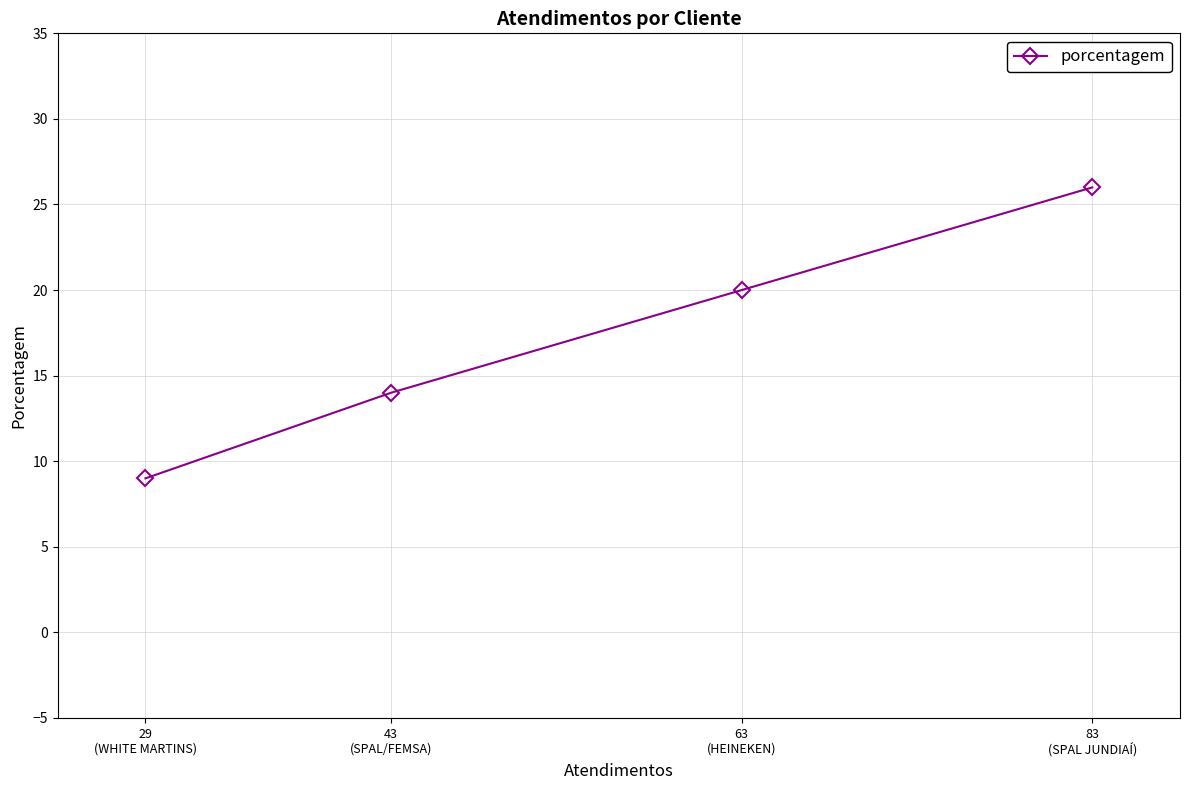

How many data points does each series have?

4